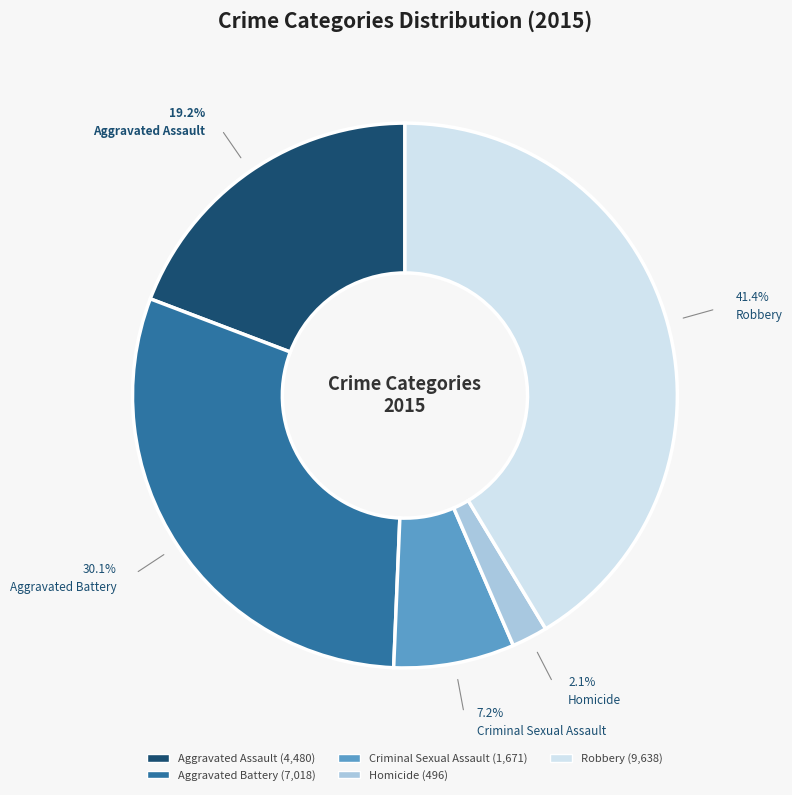

What is the smallest slice in the pie chart?

Homicide